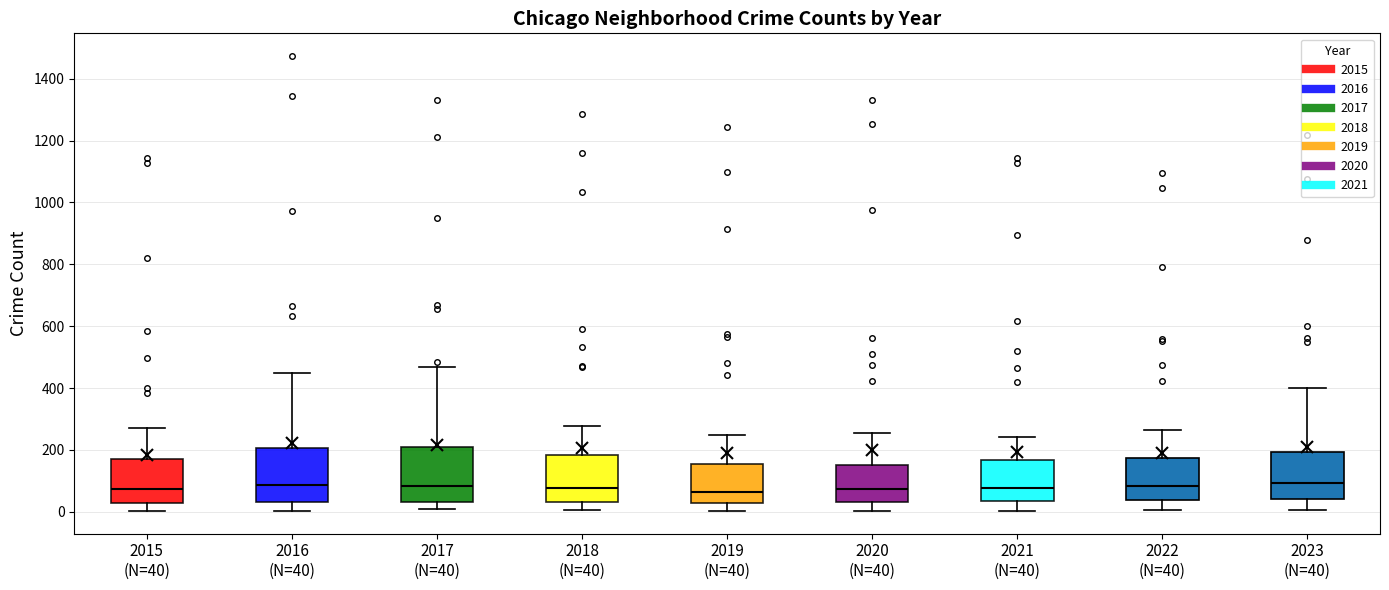

Reading left to right, transcribe this box plot: for each box, give where its median line is, the range the box spans, and where its two whiskers end, as read against the y-axis. The values are not printed on the chart, so give them approximately, as read against the axis.

2015 (N=40): median 80, box 40 to 180, whiskers 0 to 280
2016 (N=40): median 80, box 40 to 200, whiskers 0 to 460
2017 (N=40): median 80, box 40 to 200, whiskers 0 to 460
2018 (N=40): median 80, box 40 to 180, whiskers 0 to 280
2019 (N=40): median 60, box 20 to 160, whiskers 0 to 240
2020 (N=40): median 80, box 40 to 160, whiskers 0 to 260
2021 (N=40): median 80, box 40 to 160, whiskers 0 to 240
2022 (N=40): median 80, box 40 to 180, whiskers 0 to 260
2023 (N=40): median 100, box 40 to 200, whiskers 0 to 400